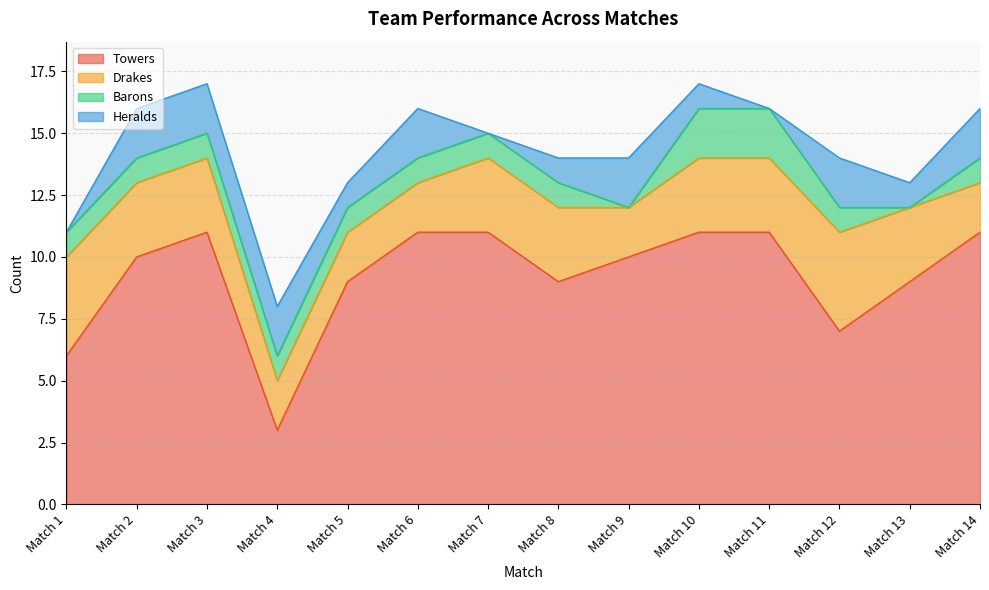

How many positive values does the Barons series have?

12